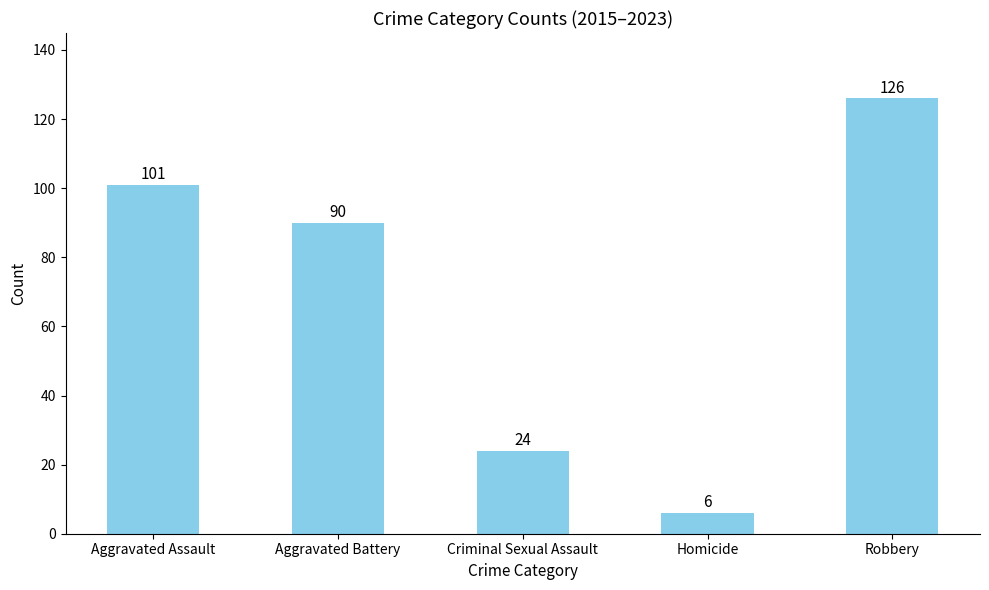

What is the difference between the values at Criminal Sexual Assault and Robbery?

102